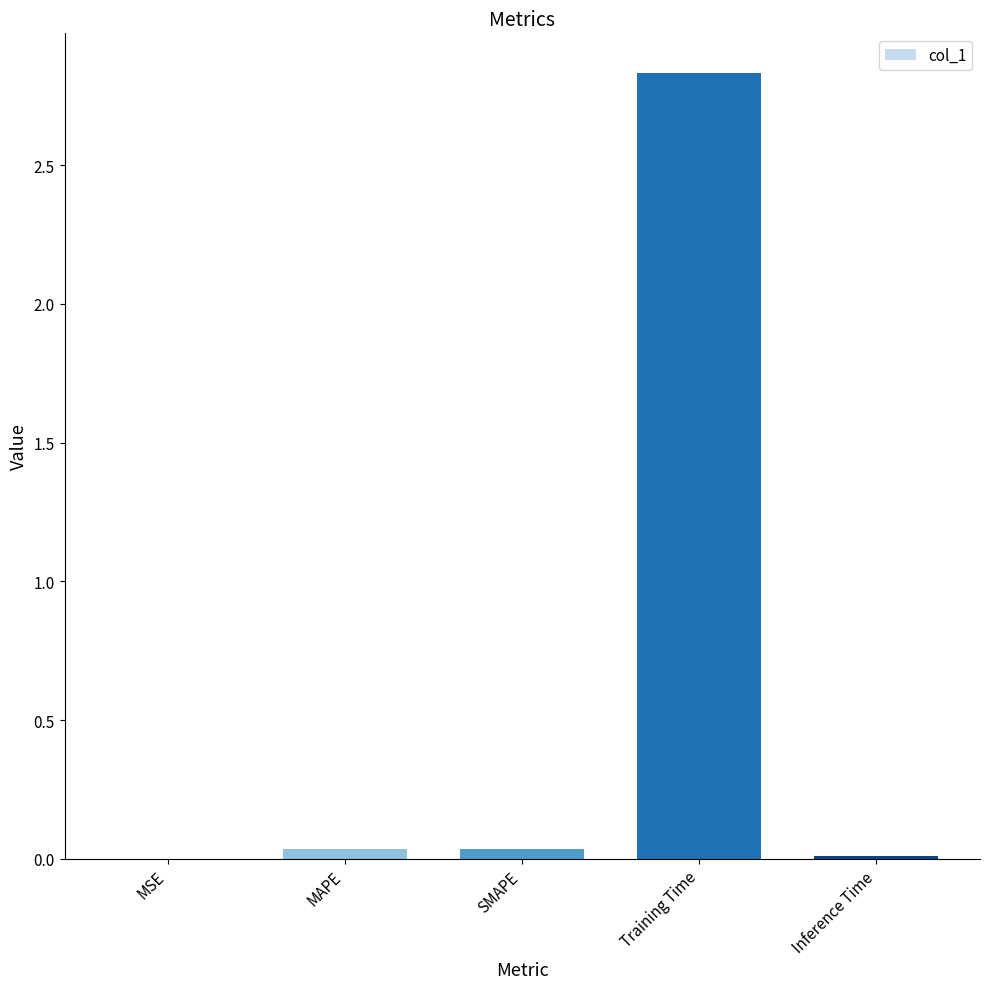

At which category does the chart reach its peak across all series?

Training Time